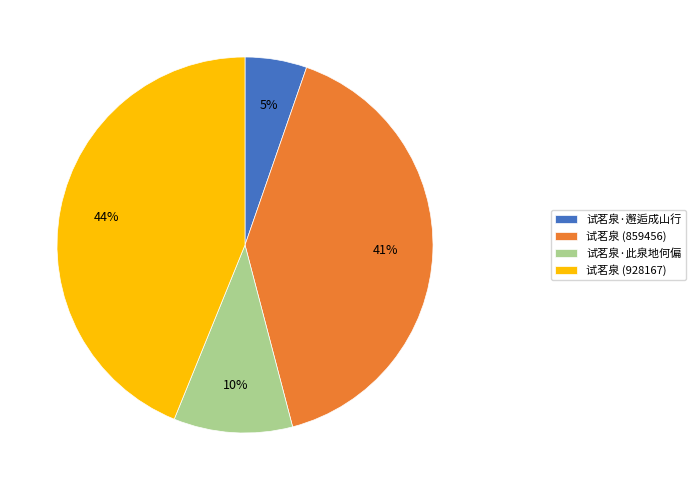

True or false: 试茗泉 (928167) accounts for 44% of the total.

True